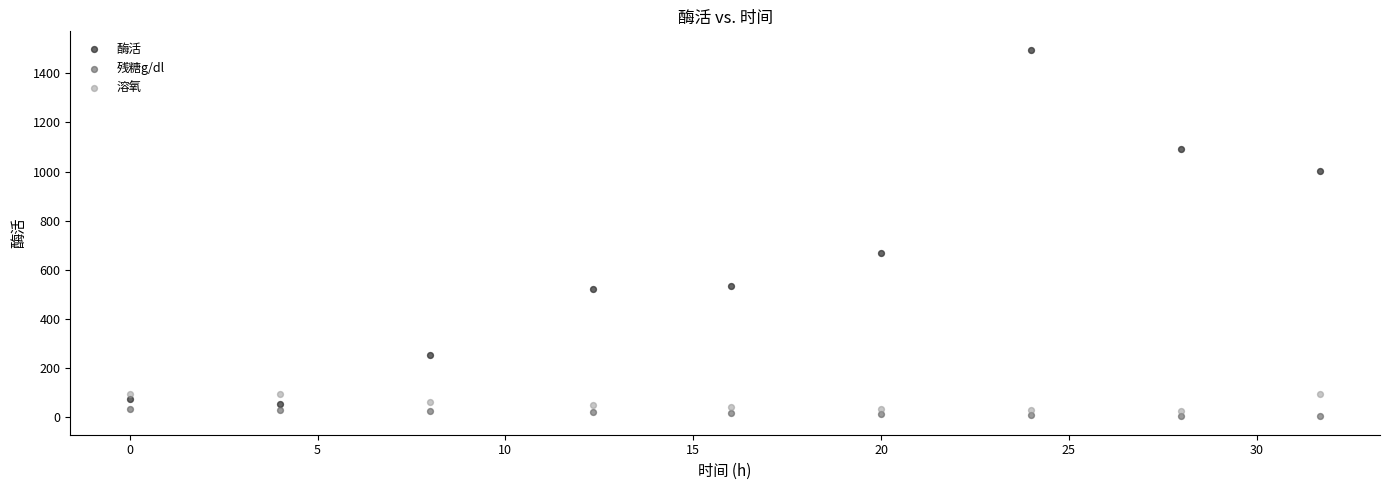

Which series has the largest Y range (max minus min)?

酶活